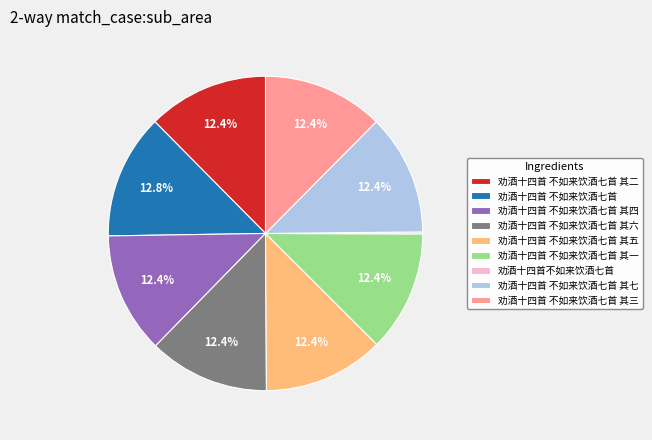

Approximately how many times larger is the value at 劝酒十四首 不如来饮酒七首 其四 compared to 劝酒十四首 不如来饮酒七首 其三?

1.0